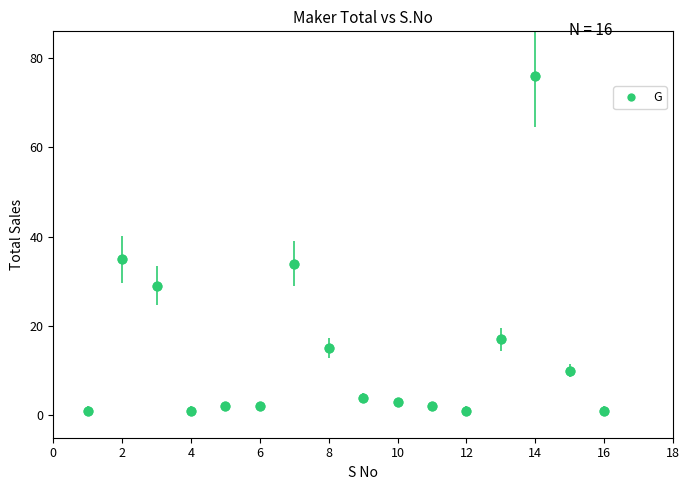

What is the value of the 7th point from the left?

34